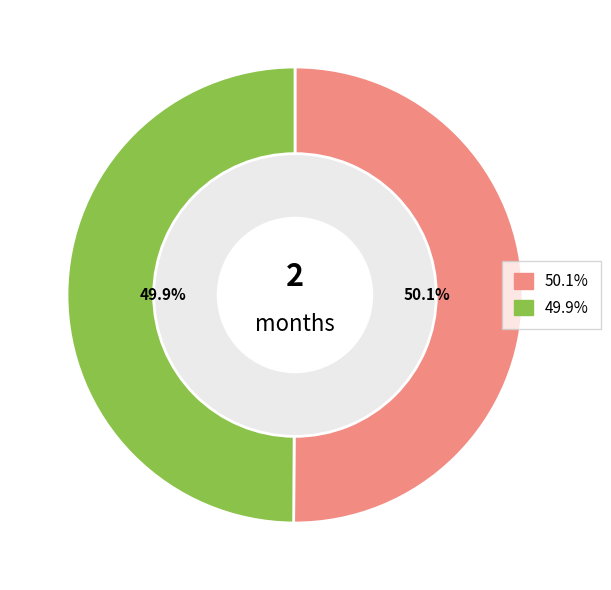

Is there any slice that represents more than half of the pie?

Yes